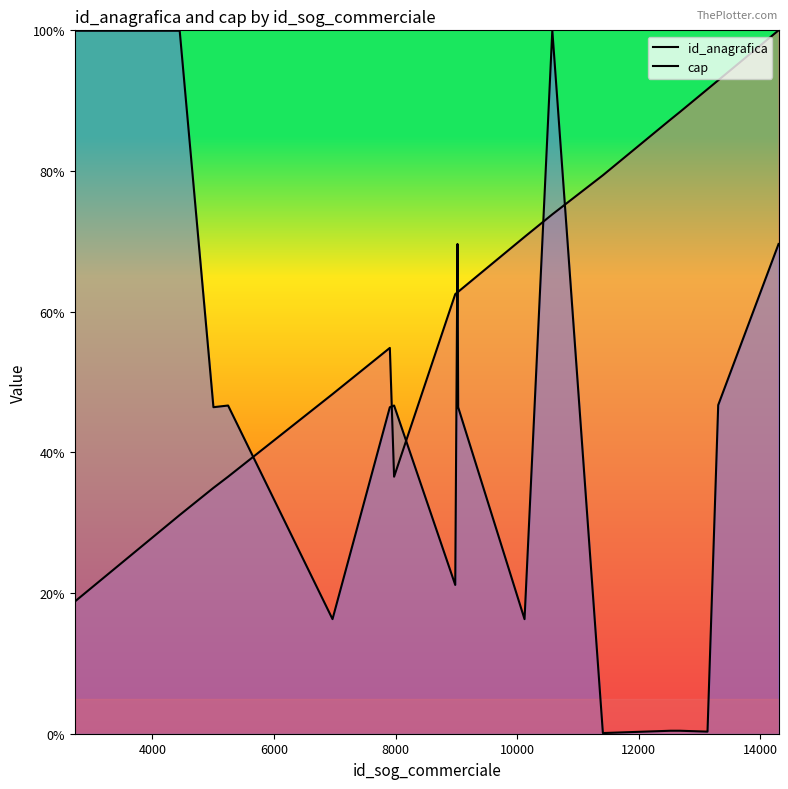

True or false: cap has more than 1 interior local peaks.

True